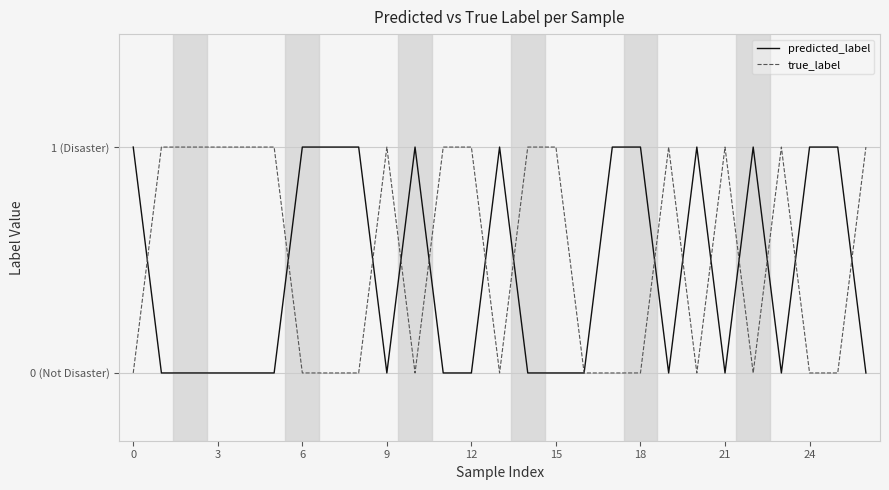

Does the chart have visible grid lines?

Yes